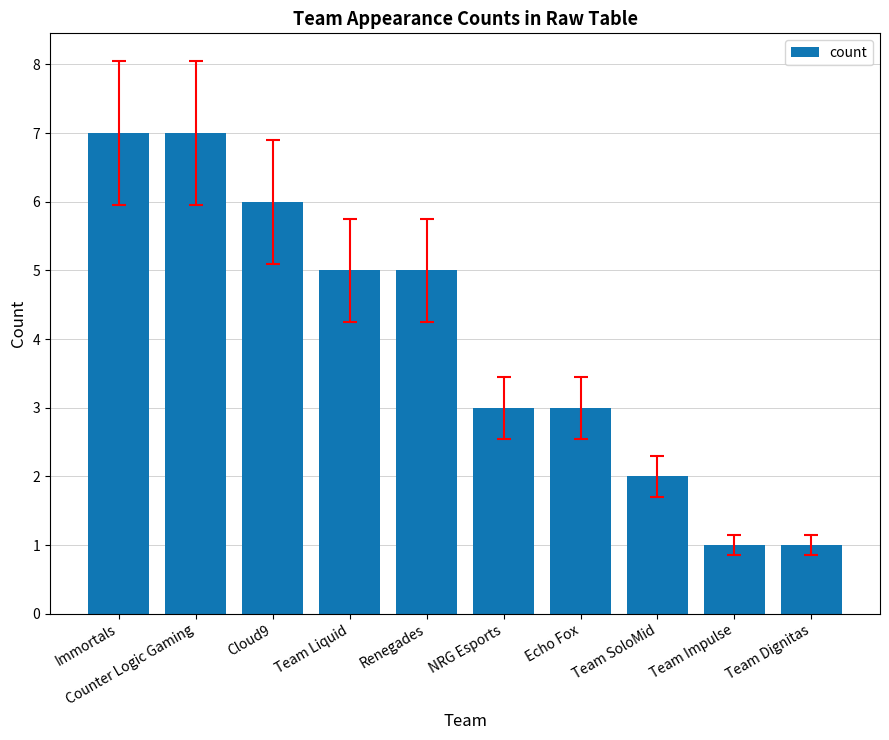

What is the maximum value shown in the chart?

7